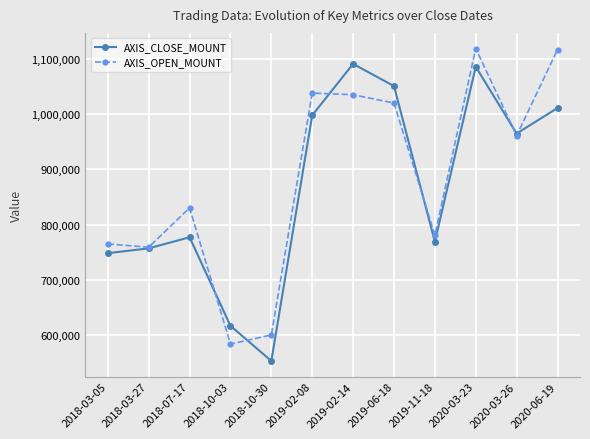

The value of AXIS_OPEN_MOUNT at 2018-03-05 is 765200. True or false?

True